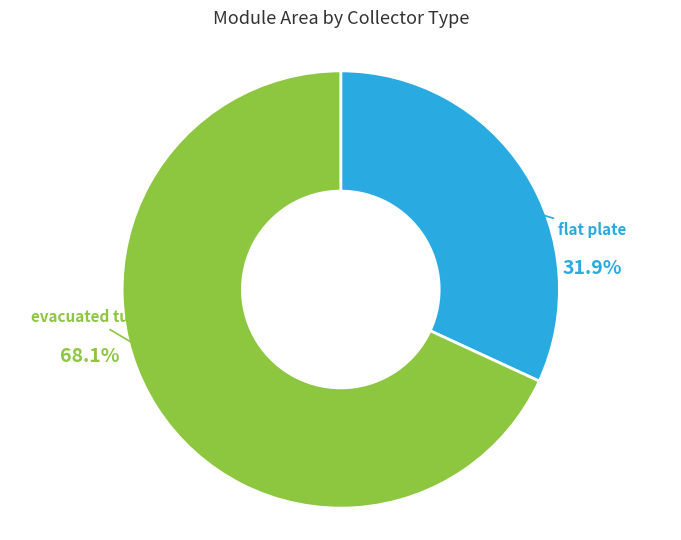

Is there a majority slice in this chart?

Yes